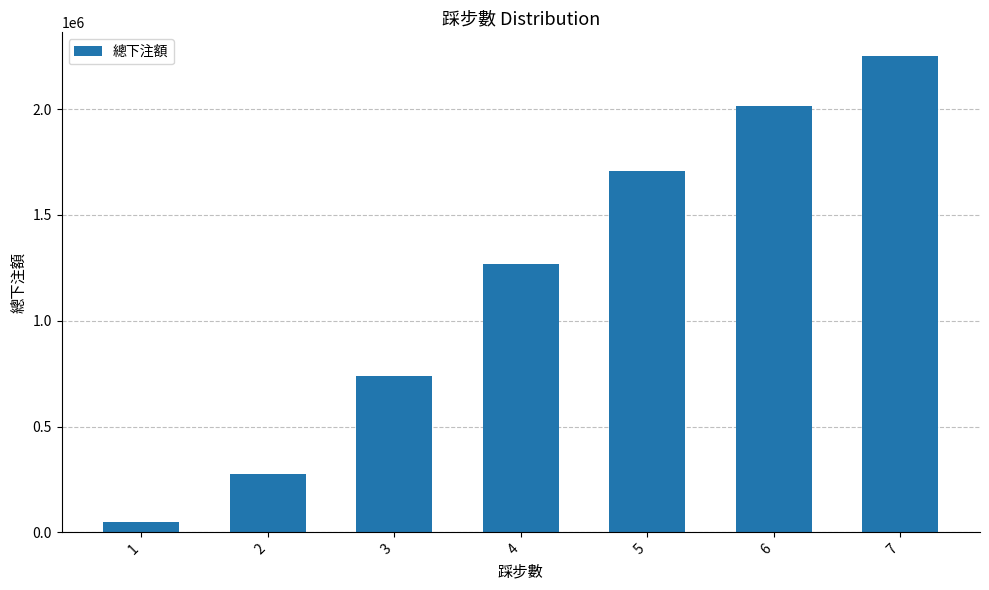

Reading left to right, extract all data points from this chart.

50920	278076	738958	1268332	1707296	2016900	2250594